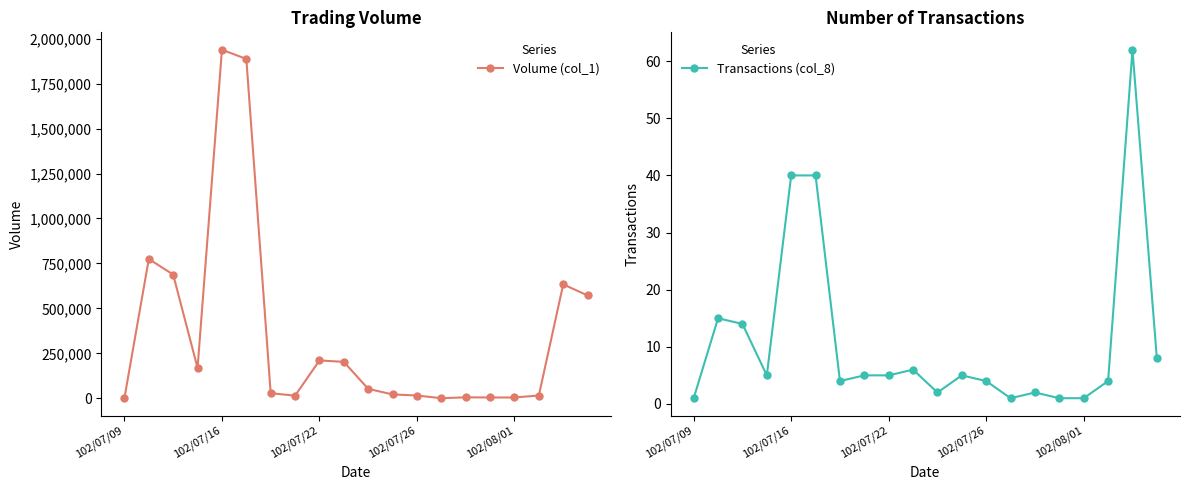

What is the average value of the Transactions (col_8) series?

11